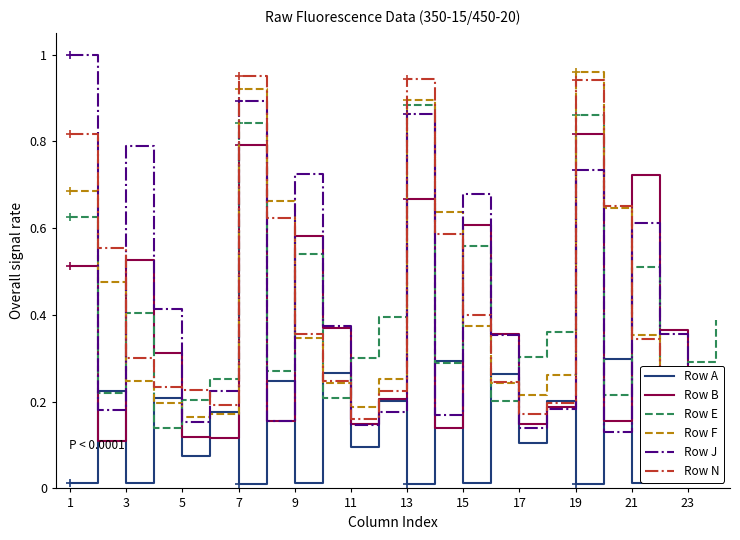

The value of Row N at 21 is 0.2. True or false?

False